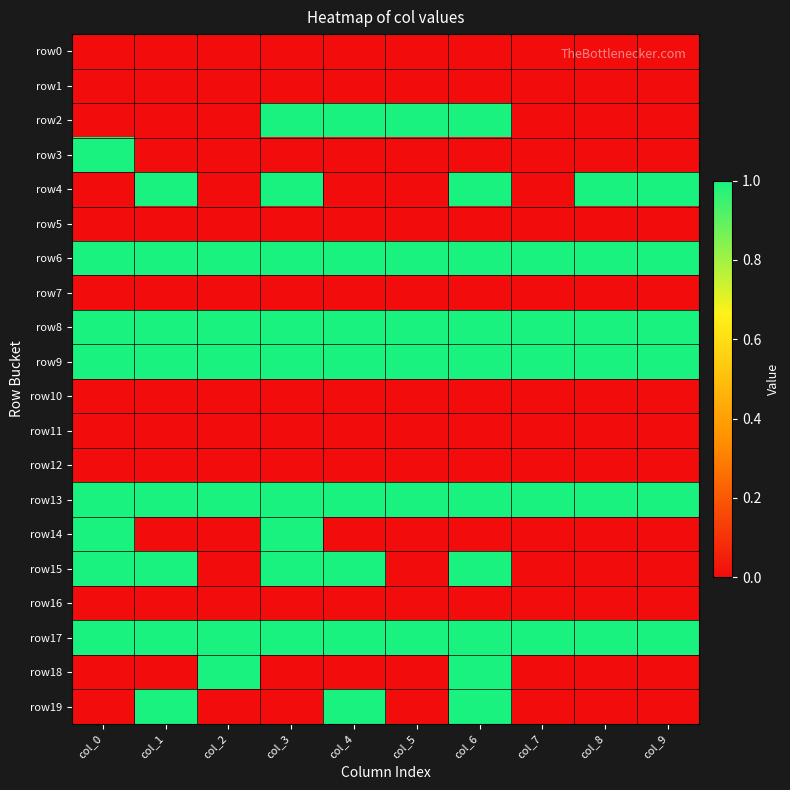

Which series changed the most between col_2 and col_3?

row2